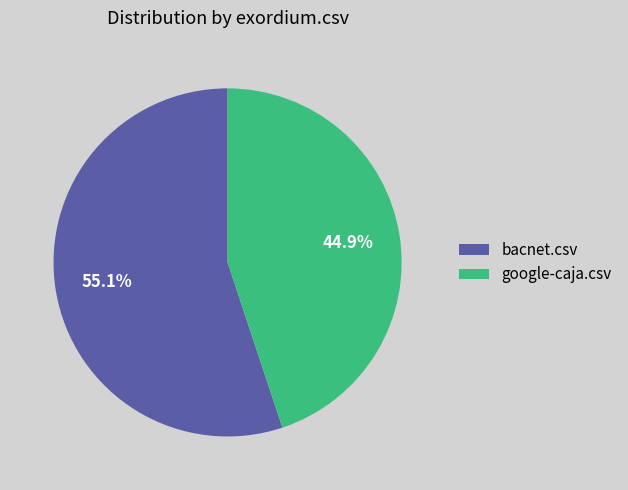

To the nearest percent, what is the difference between the bacnet.csv and google-caja.csv slice percentages?

10%